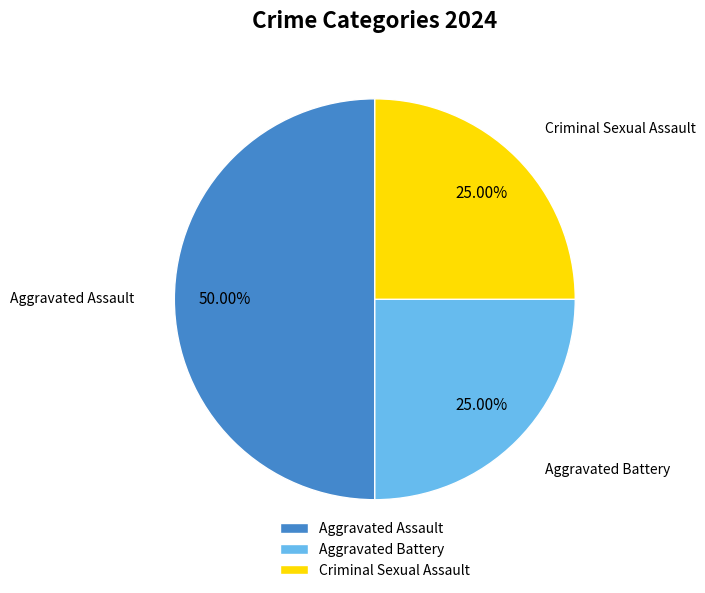

How much of the chart is everything except Aggravated Battery?

75.0%